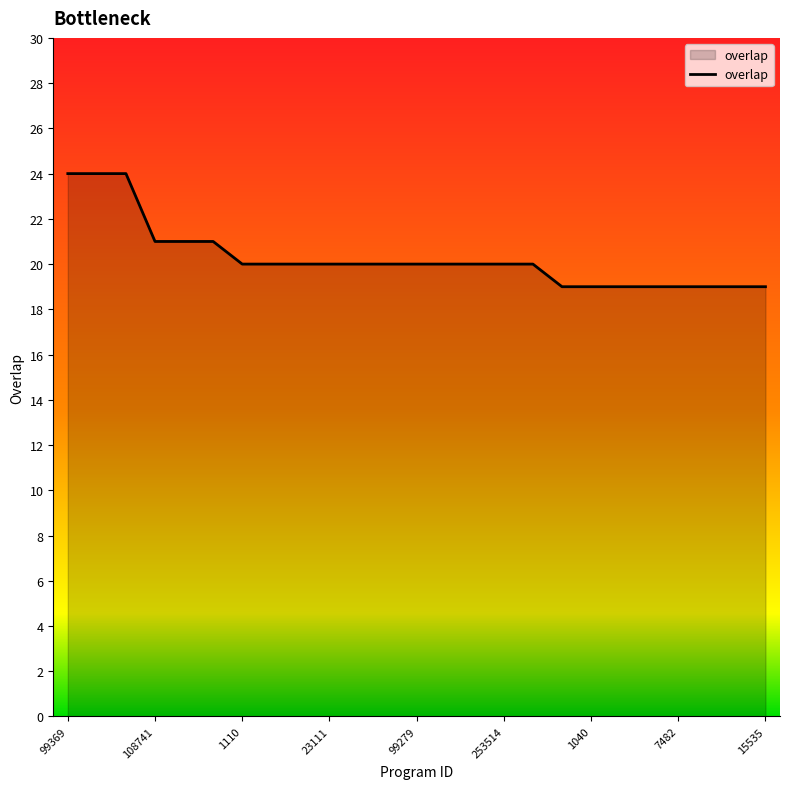

What is the maximum value shown in the chart?

24